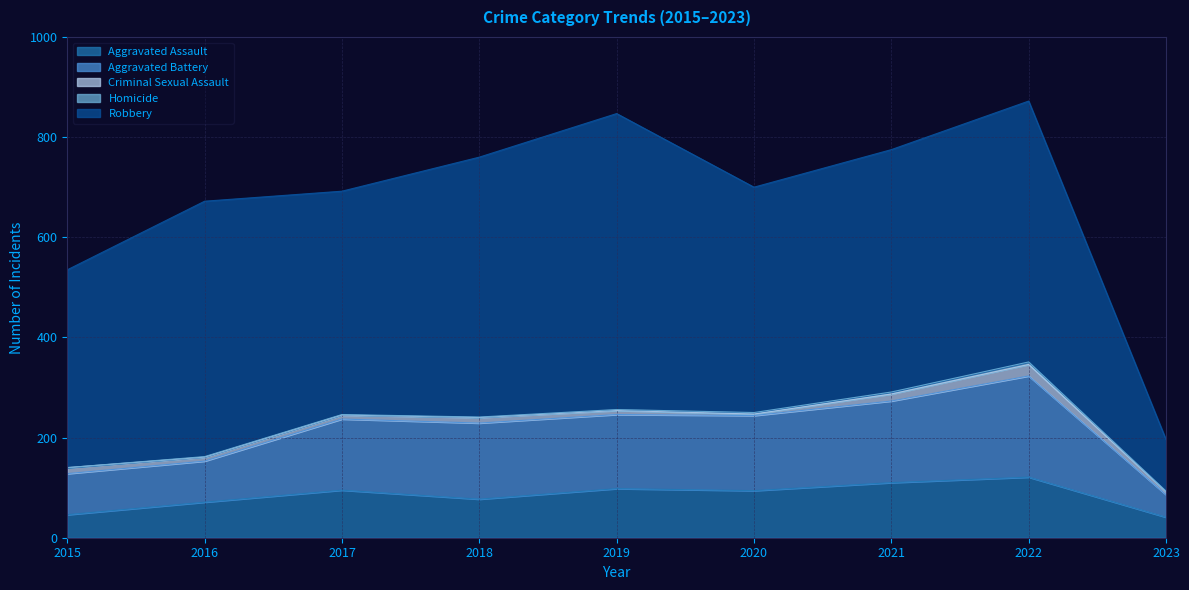

True or false: Aggravated Assault and Homicide intersect in this chart.

False